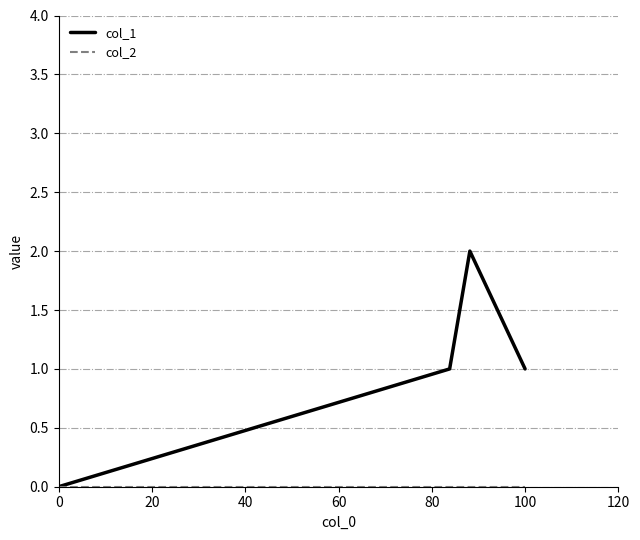

Which series has the largest total across all categories?

col_1